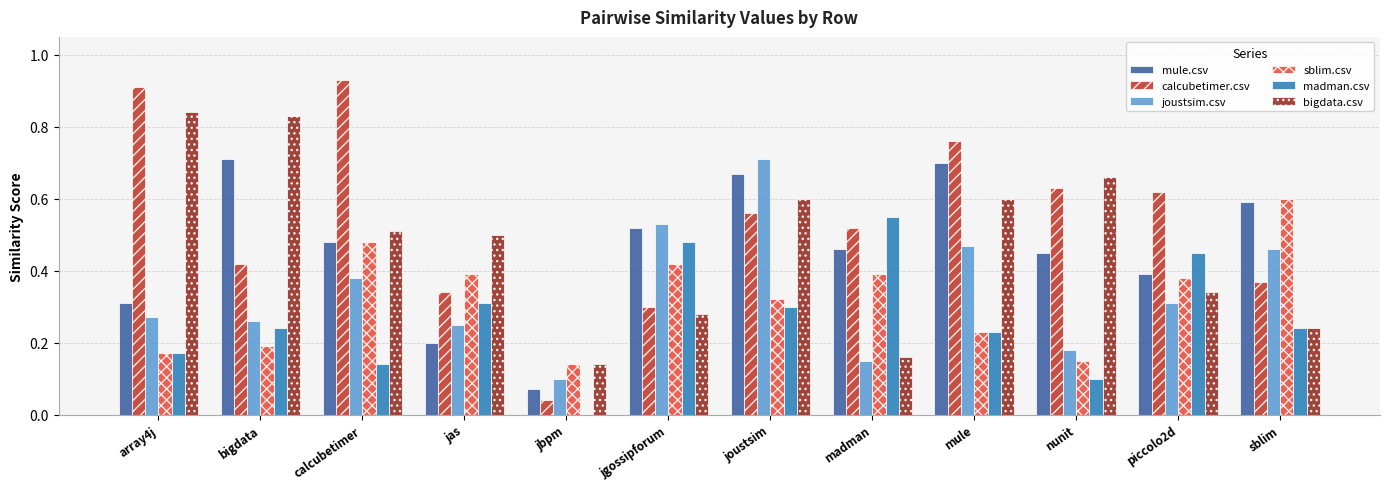

Count the joustsim.csv values in the range 0 to 1.

12